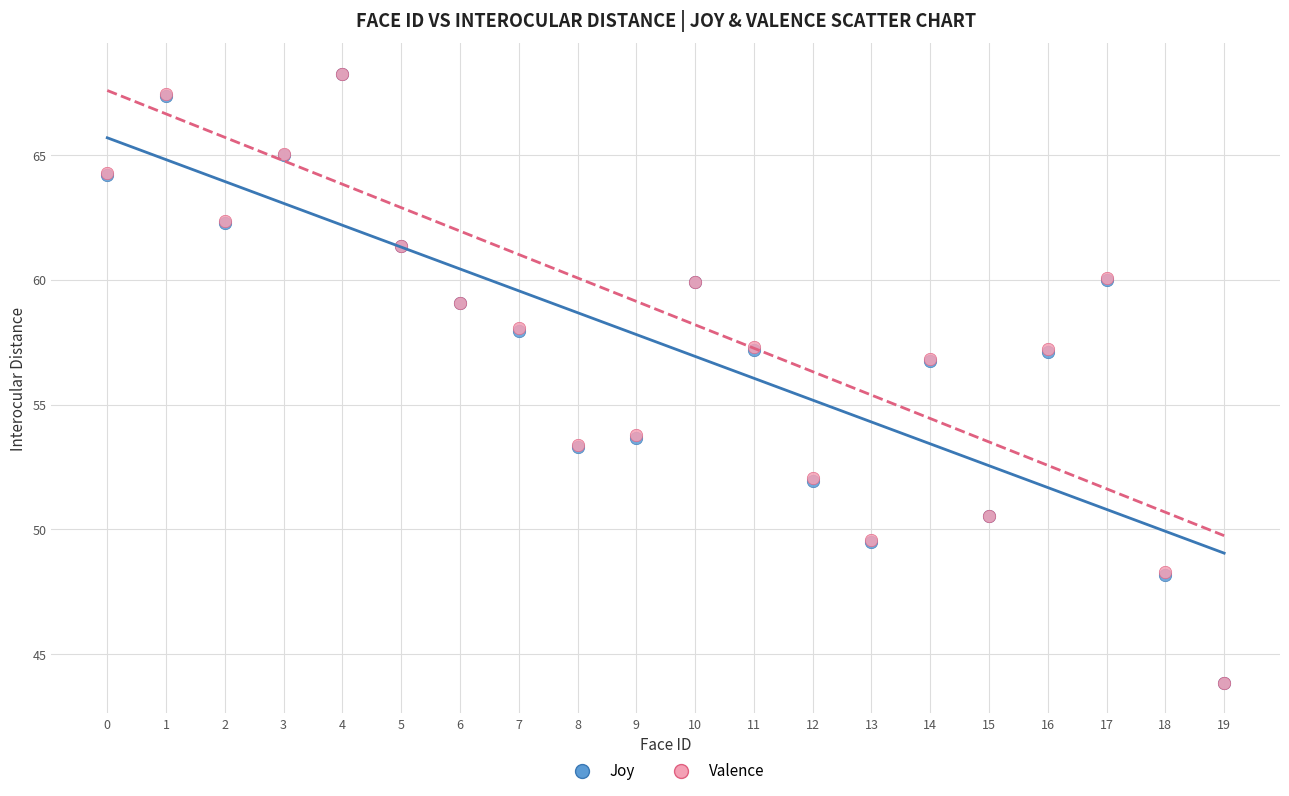

What are all the series names shown in the legend?

Joy, Valence